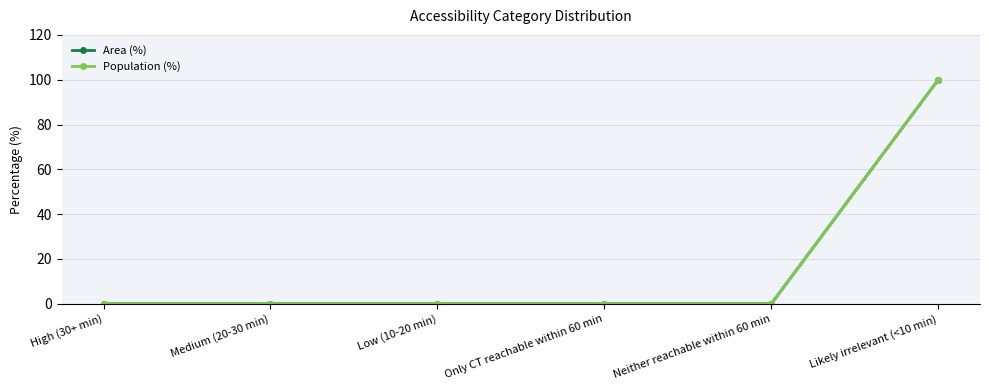

Reading left to right, extract all data points from this chart.

Area (%): 0	0	0	0	0	100
Population (%): 0	0	0	0	0	100